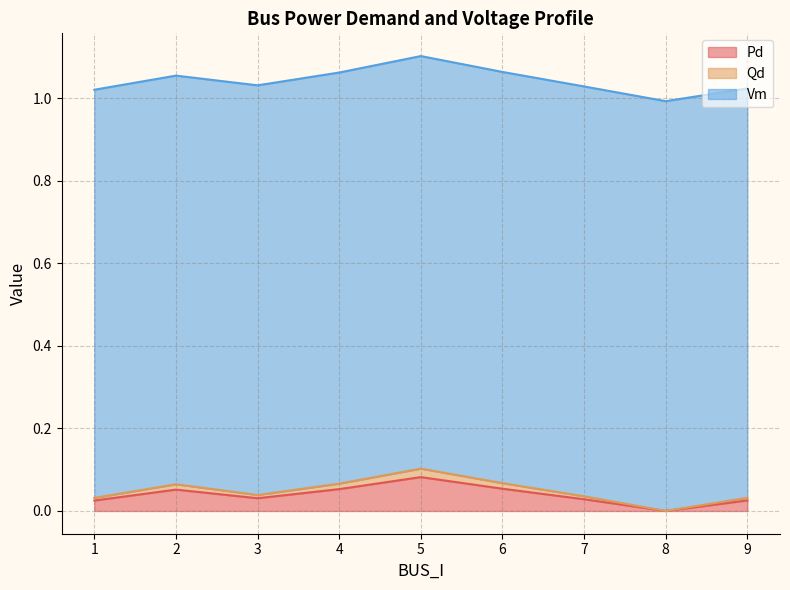

Which category has the highest value in the Pd series?

5